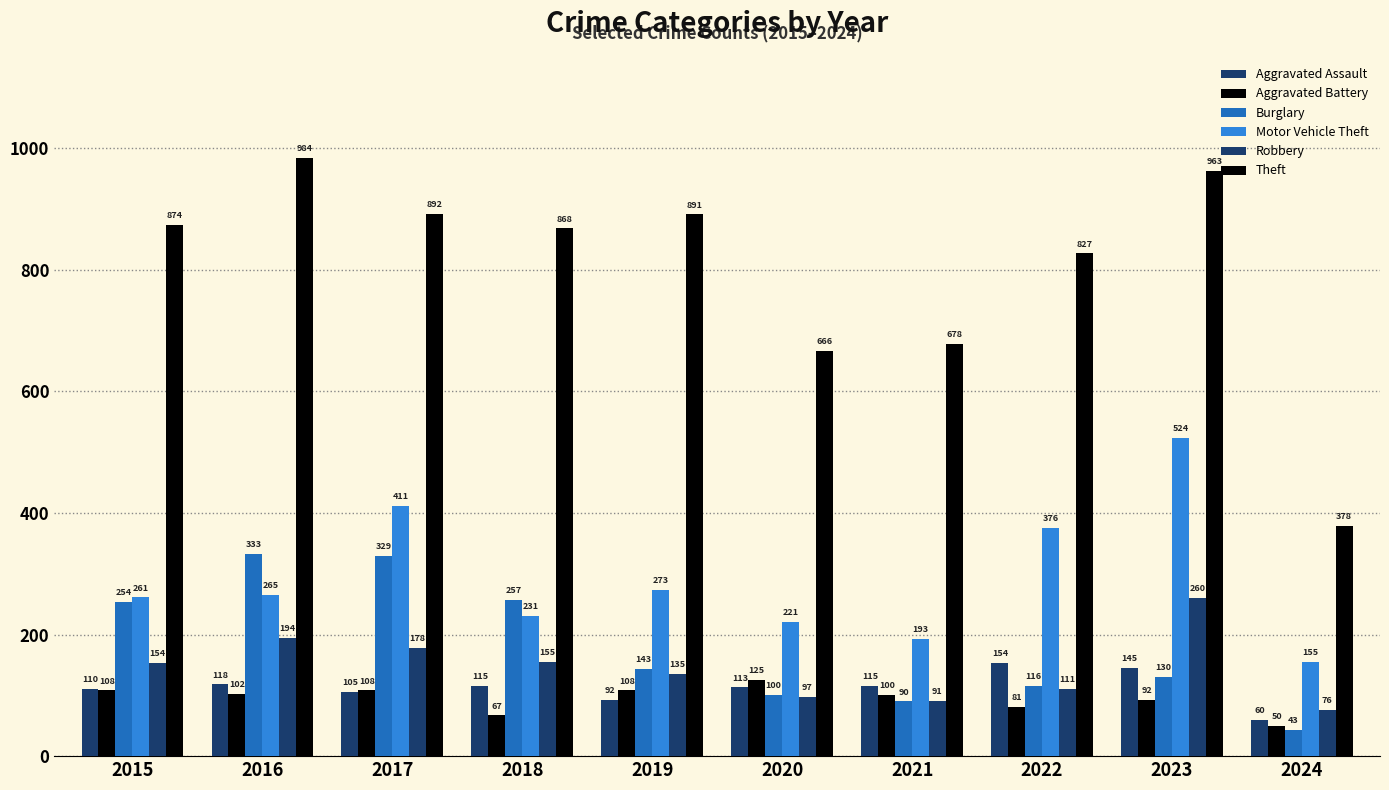

Are the bars grouped side by side (vs. stacked)?

Yes